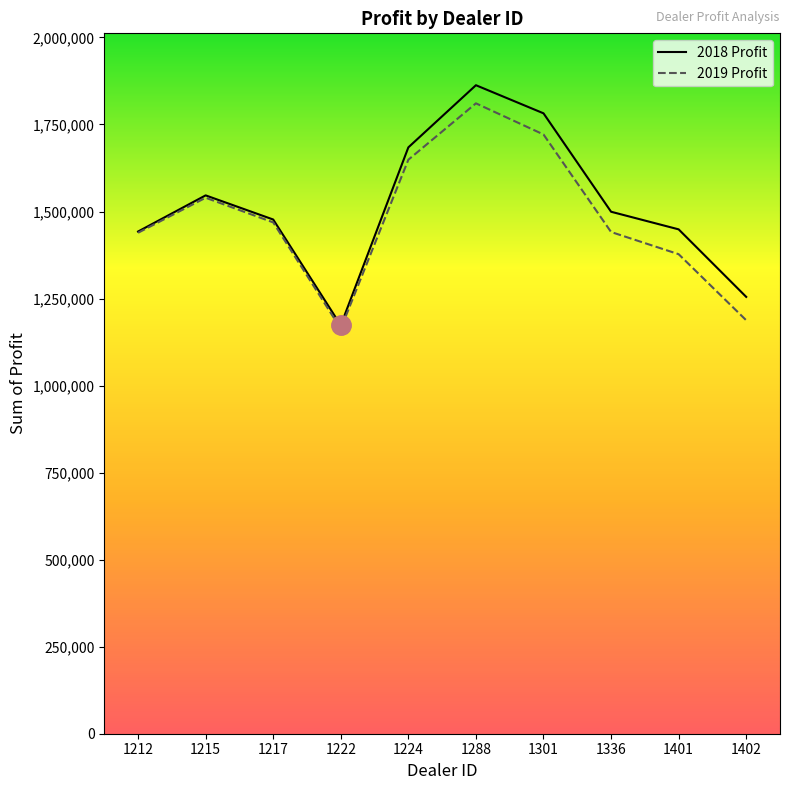

What is the sum of all 2019 Profit values?

14797737.5